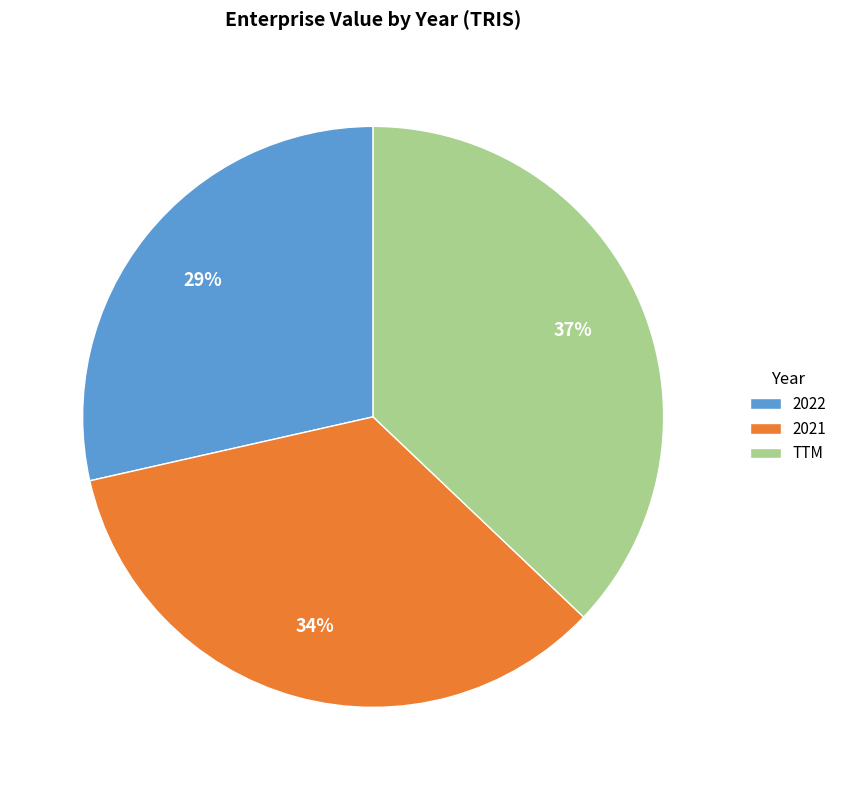

Is it true that TTM is 37% of the pie?

True